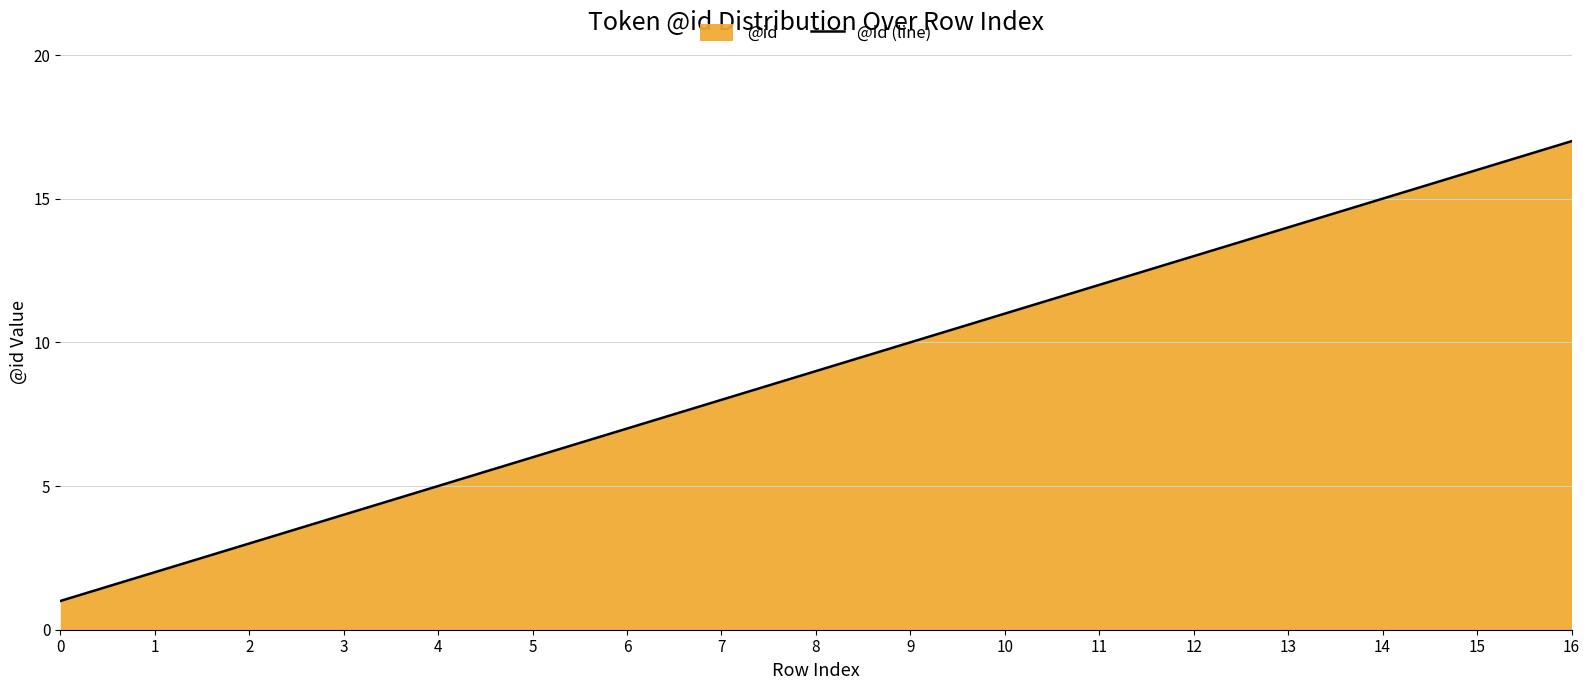

What is the value of the 8th point from the left?

8